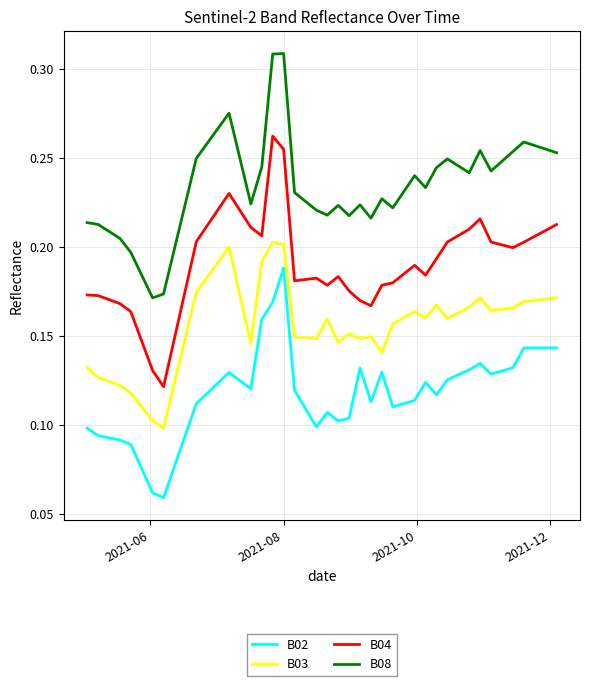

True or false: B03 and B04 cross at least once.

False